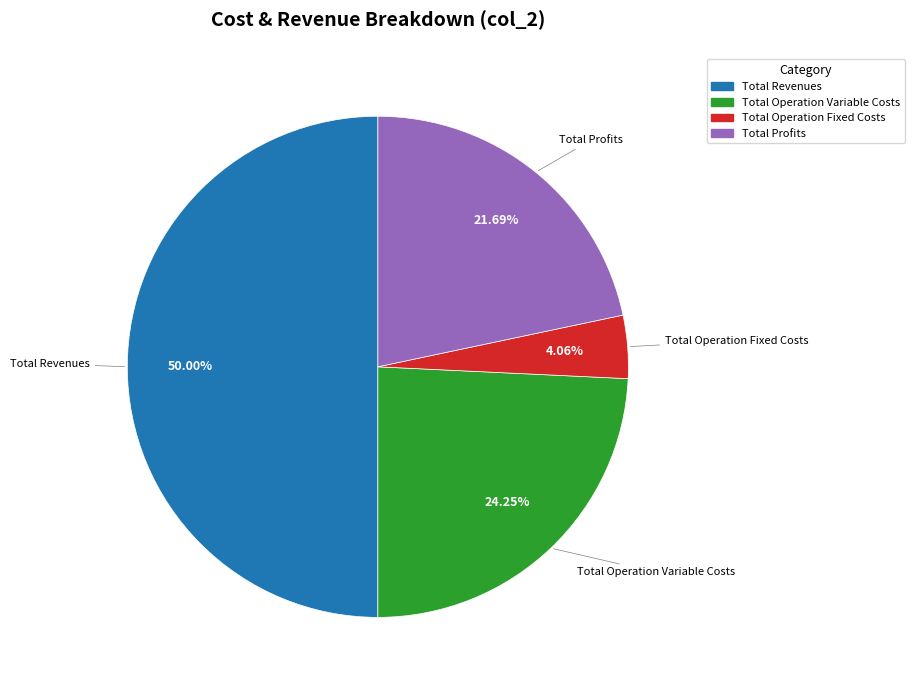

Count the number of slices in the pie.

4